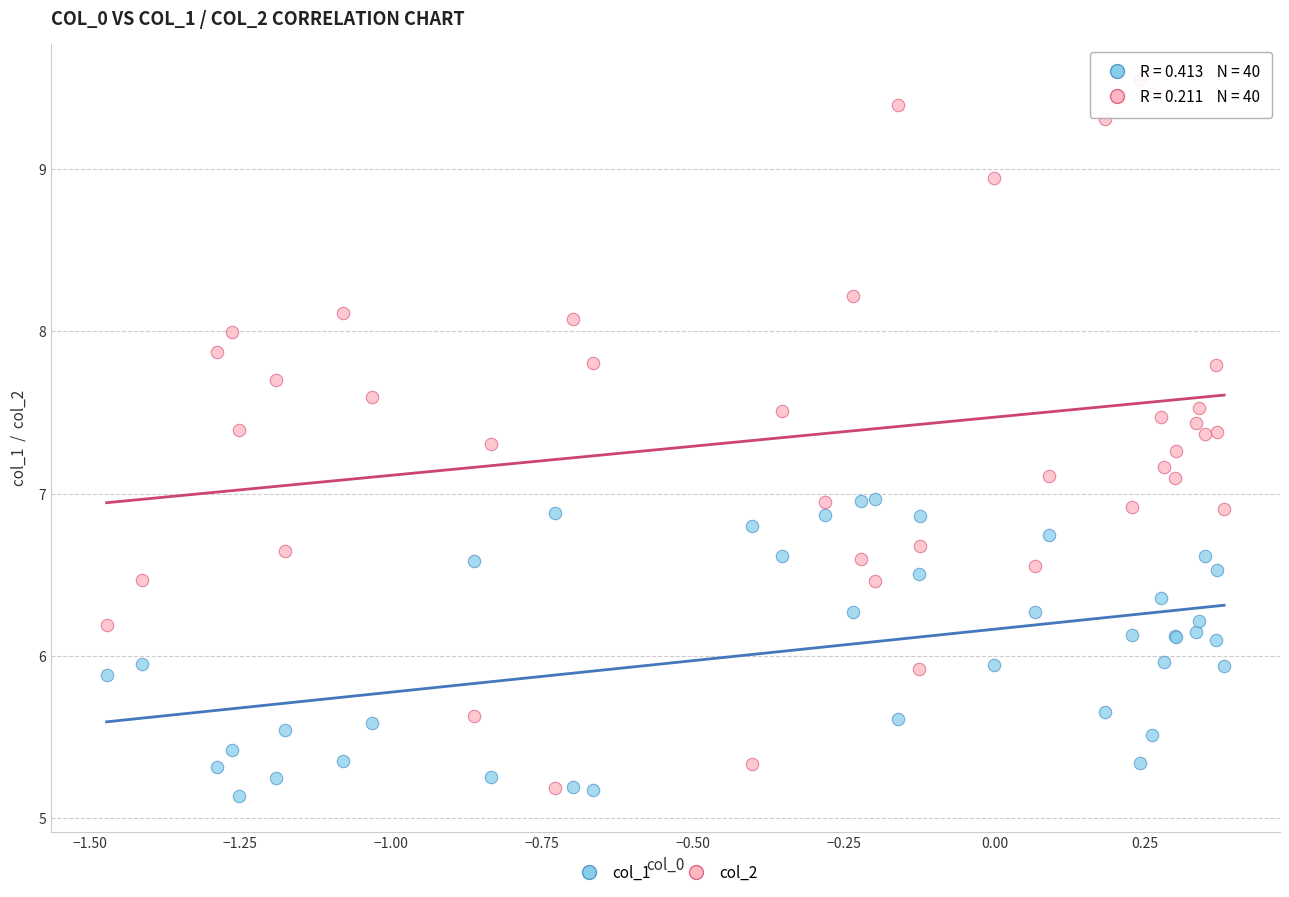

Which series has the widest spread of Y values?

col_2